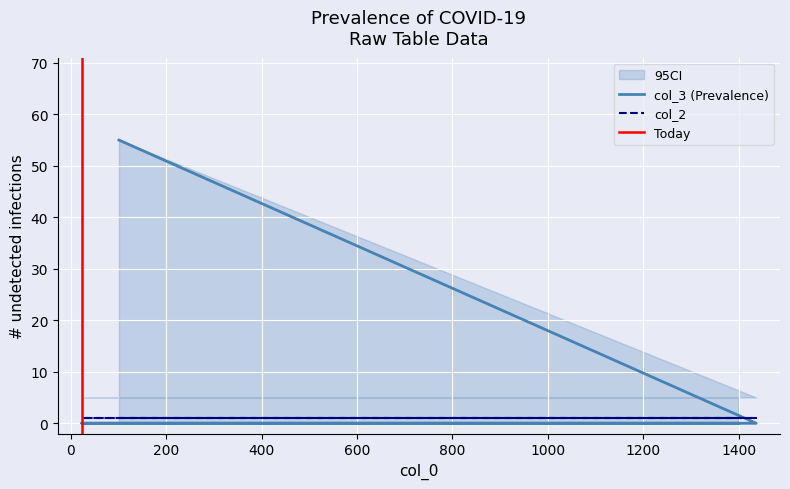

The value at 23 is 0. True or false?

True